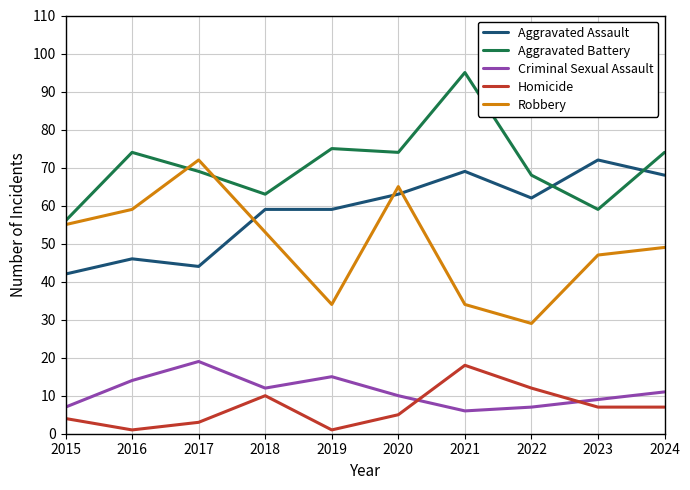

True or false: Homicide and Robbery cross at least once.

False